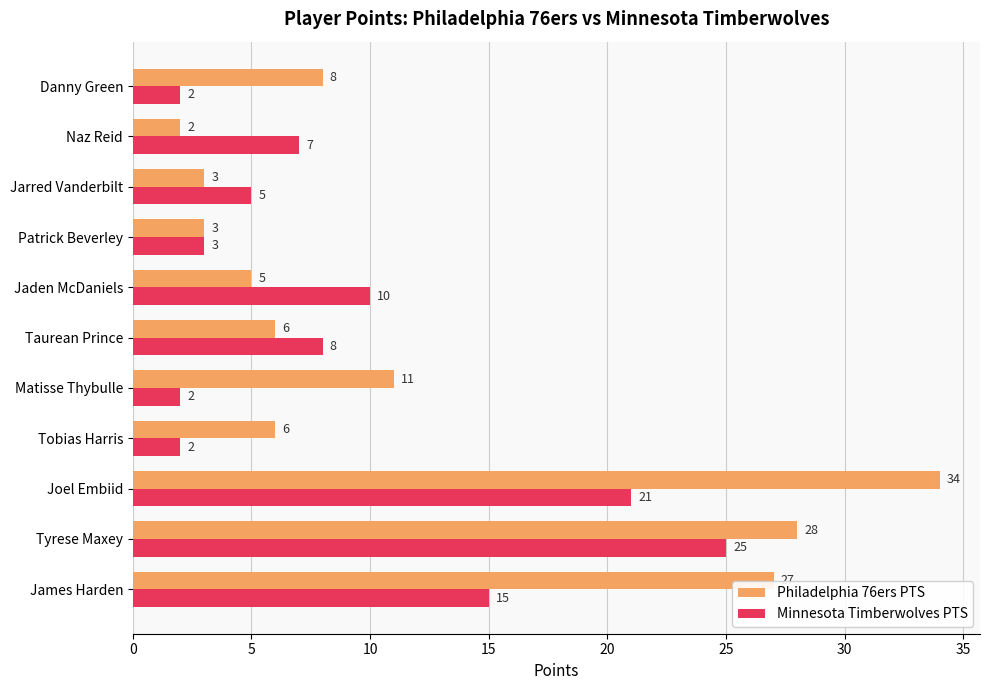

Is it true that Minnesota Timberwolves PTS equals 14 at Jaden McDaniels?

False